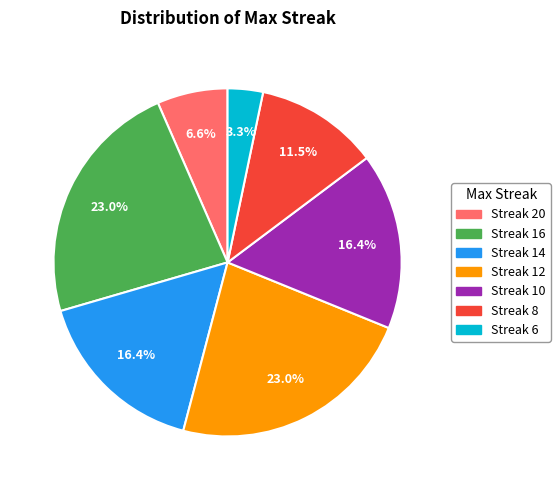

To the nearest percent, what is the average slice percentage?

14%